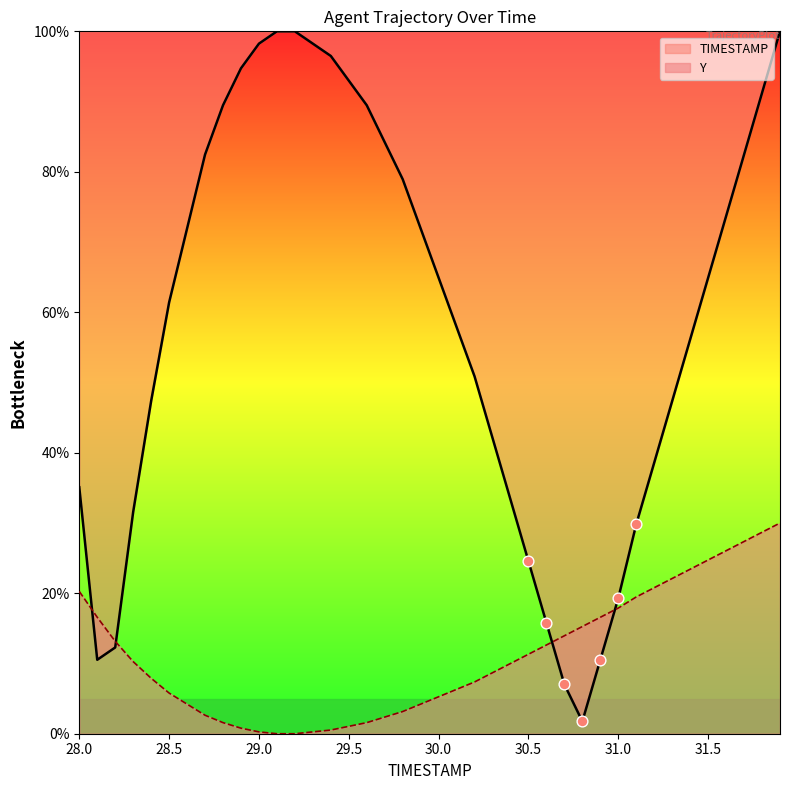

Which series has the widest spread of values?

TIMESTAMP